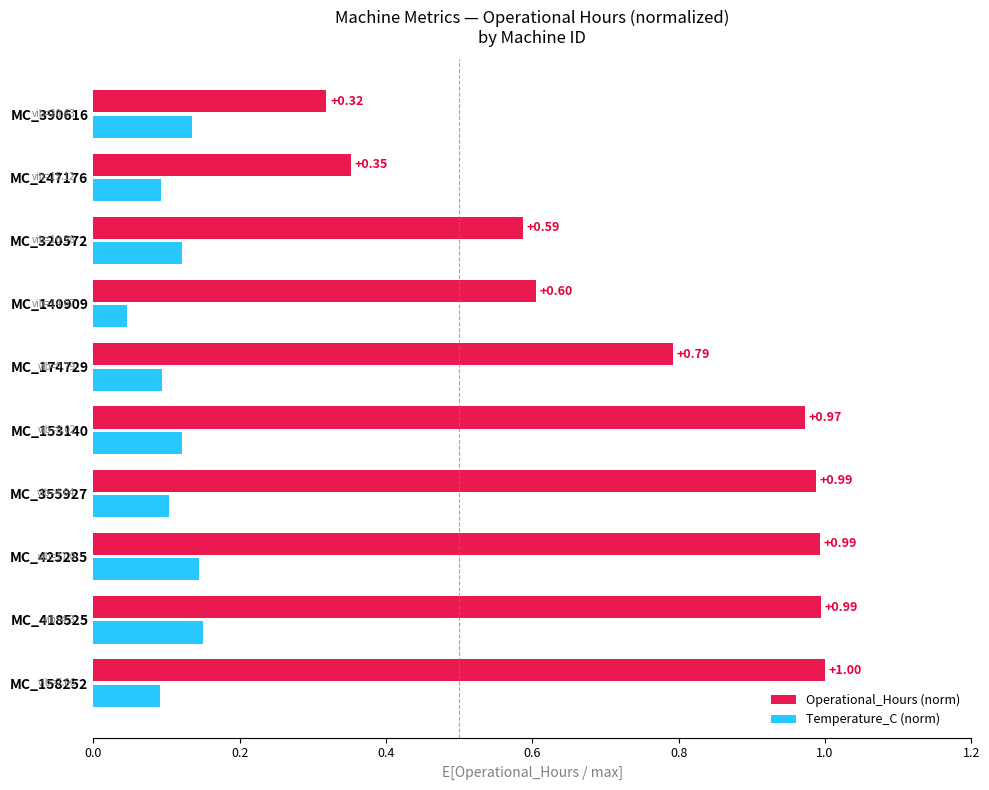

Which series has the largest total across all categories?

Operational_Hours (norm)